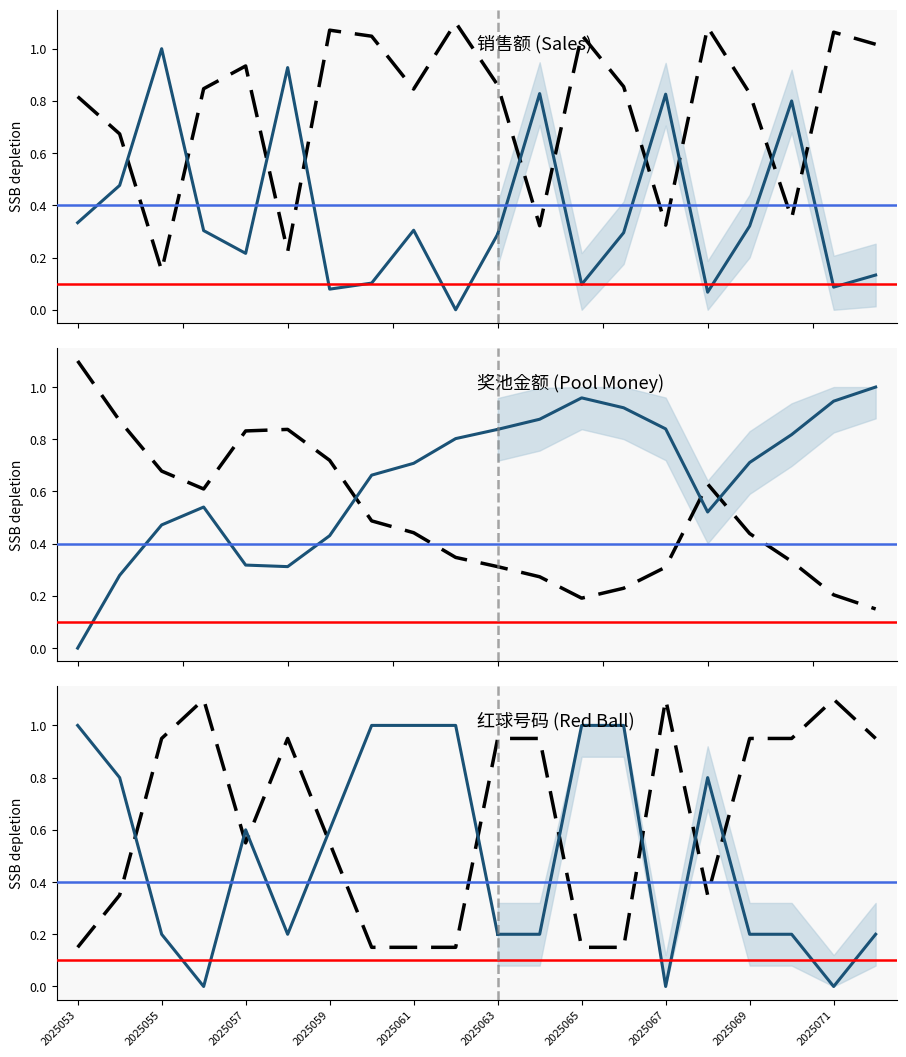

What is the difference between the second highest and minimum values in the poolmoney series?

0.7